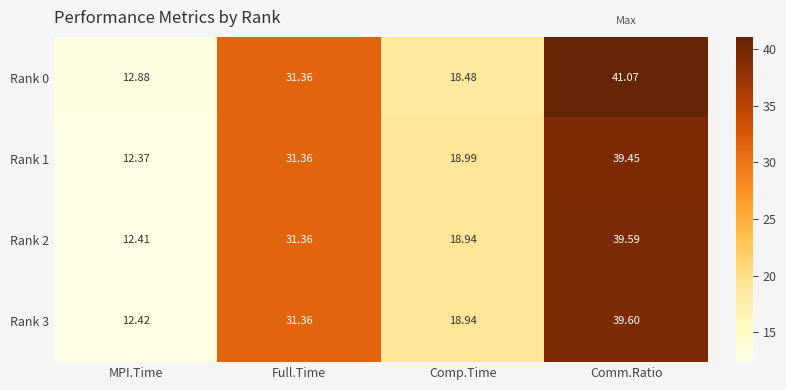

Which series has the largest total across all categories?

Rank 0